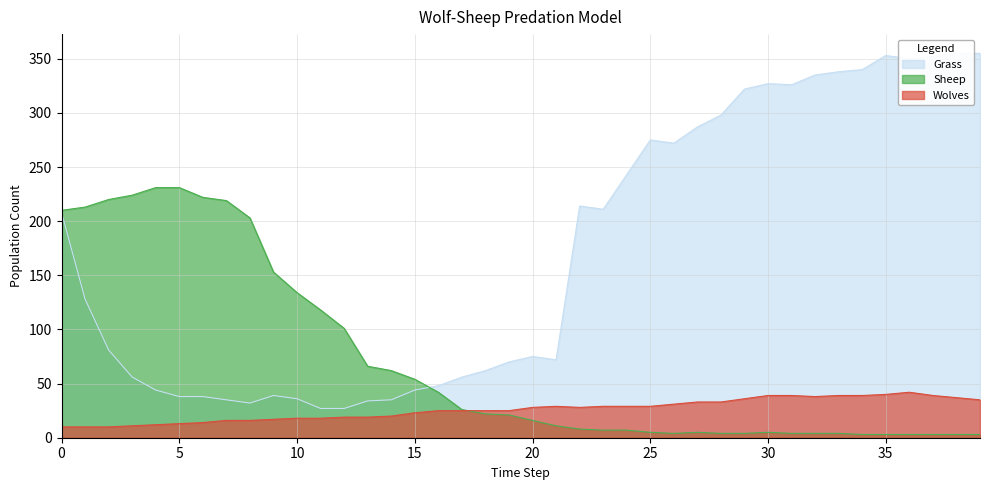

At which label is Sheep closest to 117?

11